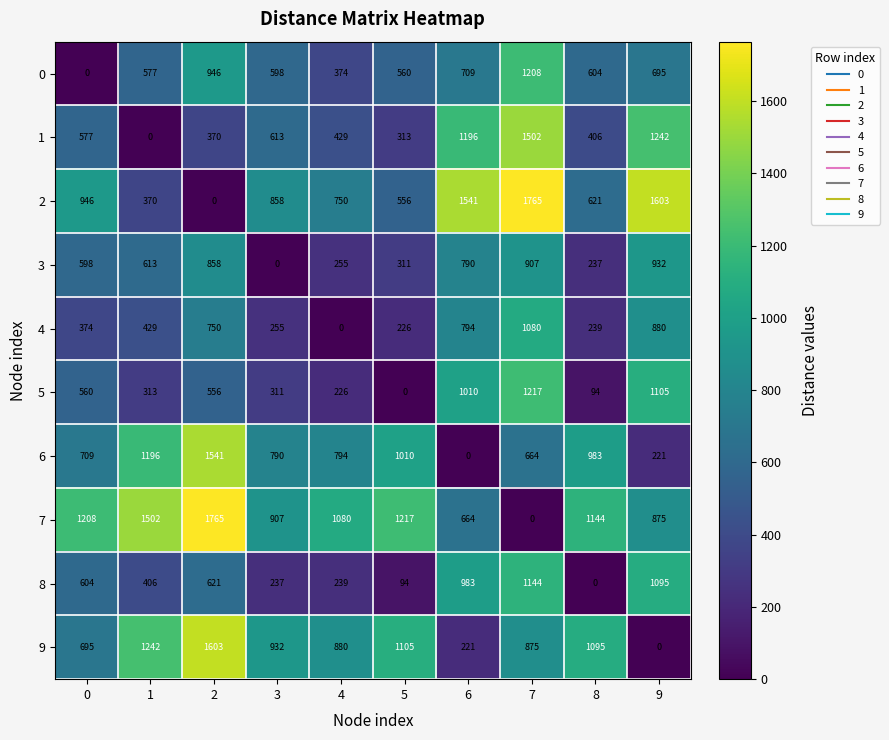

What is the greatest value displayed?

1765